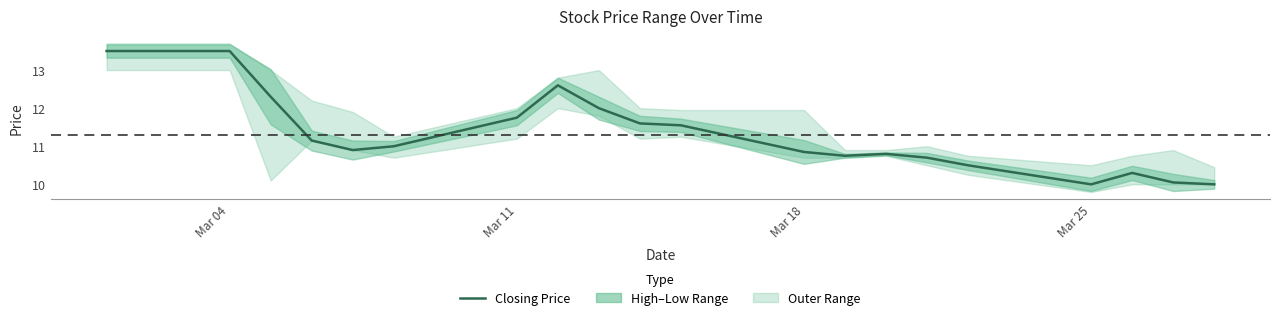

Is it true that Closing Price equals 14.6 at Mar 18?

False